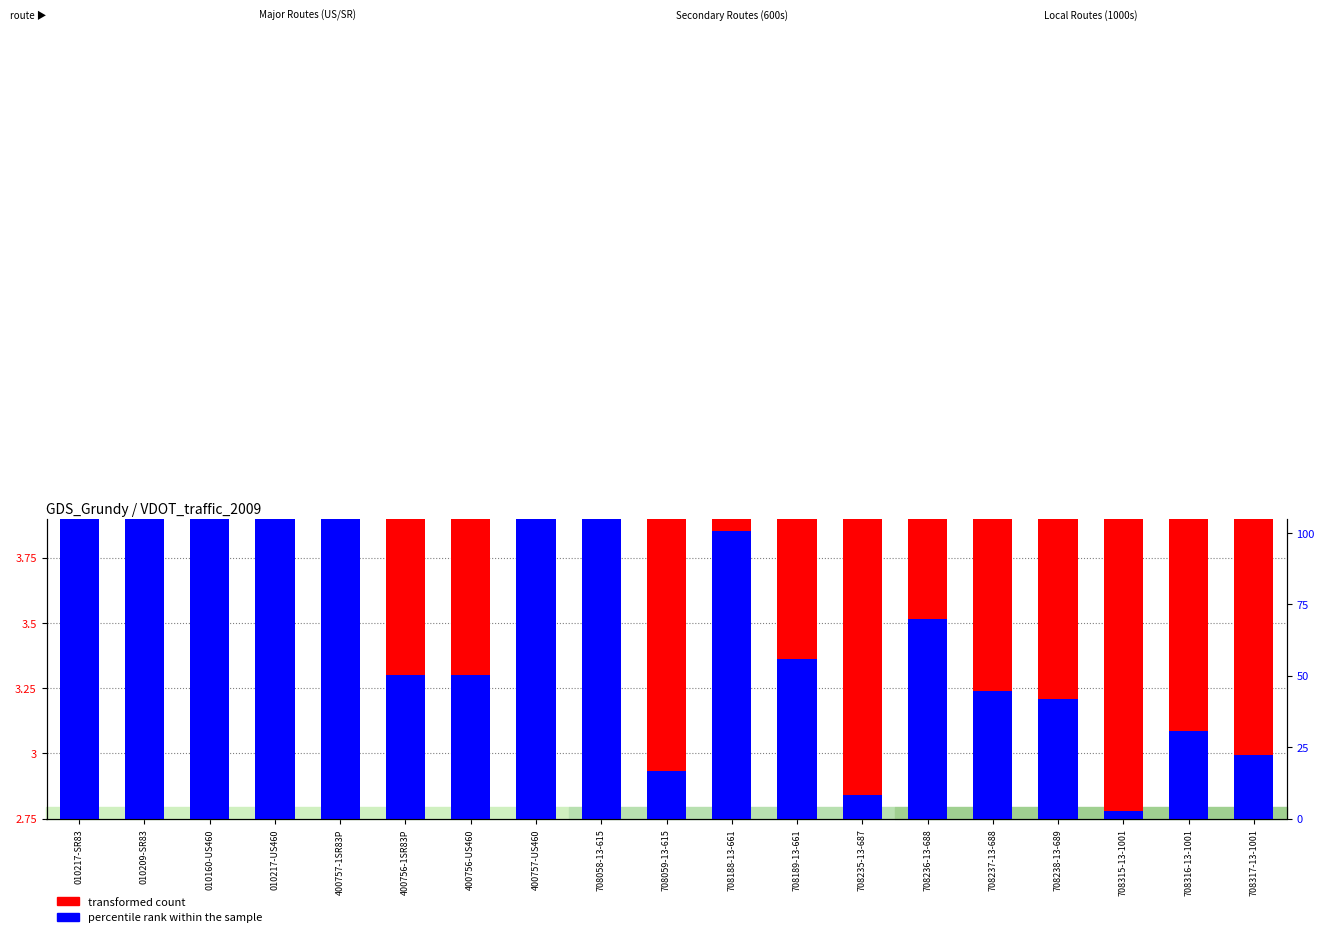

What is the average value of the transformed count series?

3.8